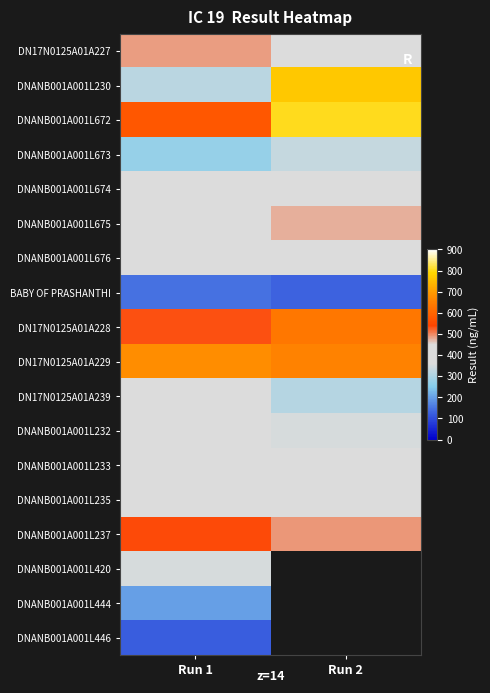

How many distinct data groups are displayed?

18